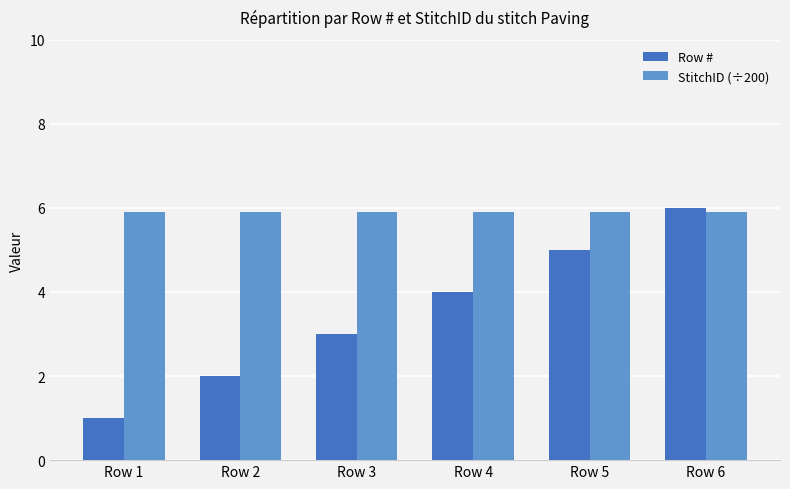

Between Row 2 and Row 4, which series saw the biggest shift?

Row #